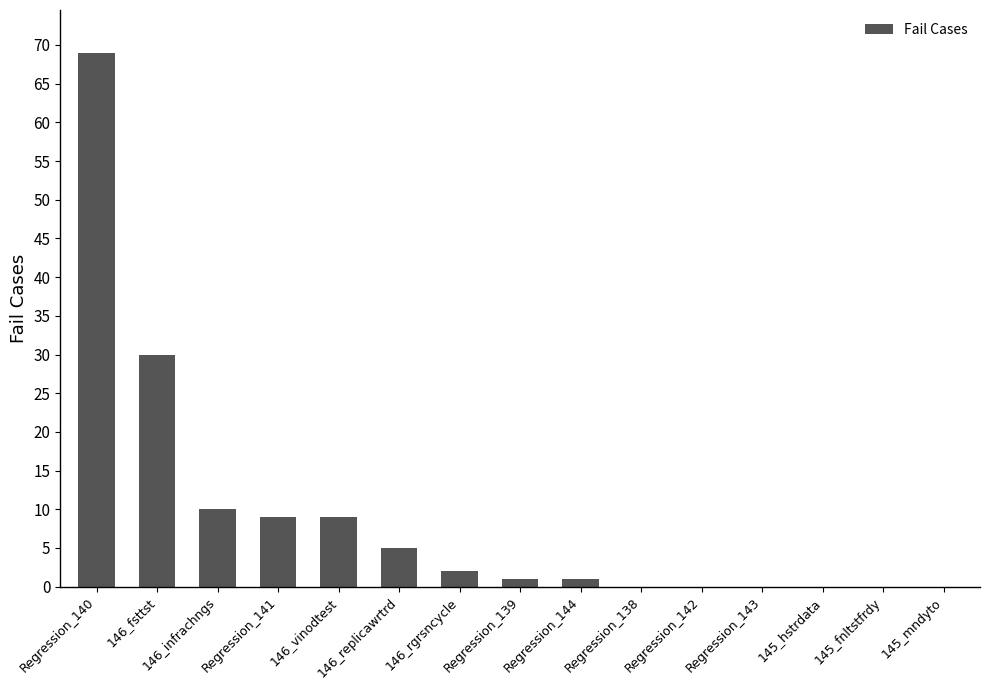

Which label corresponds to the largest value in the chart?

Regression_140